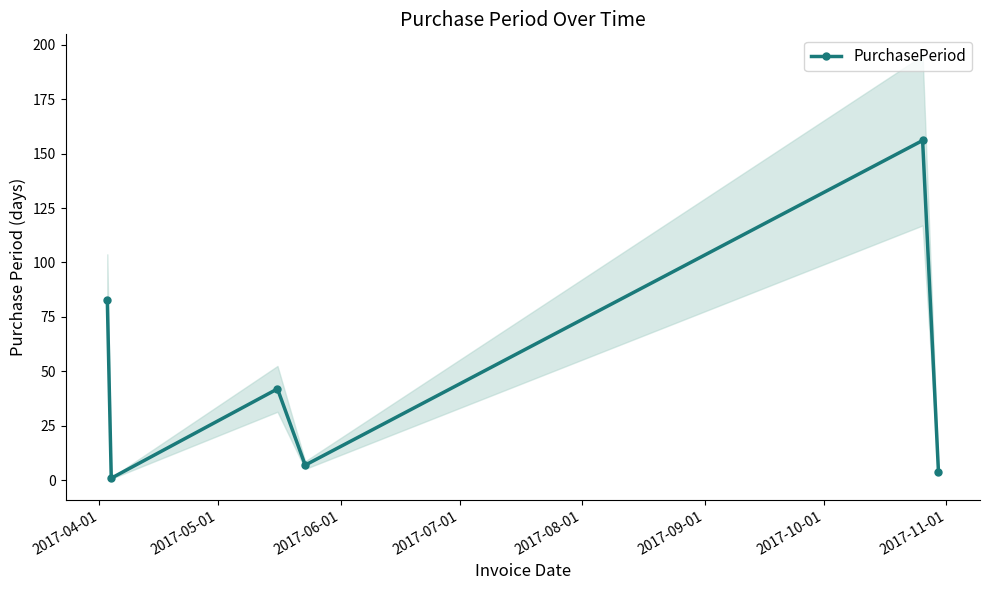

Reading left to right, extract all data points from this chart.

83	1	42	7	156	4